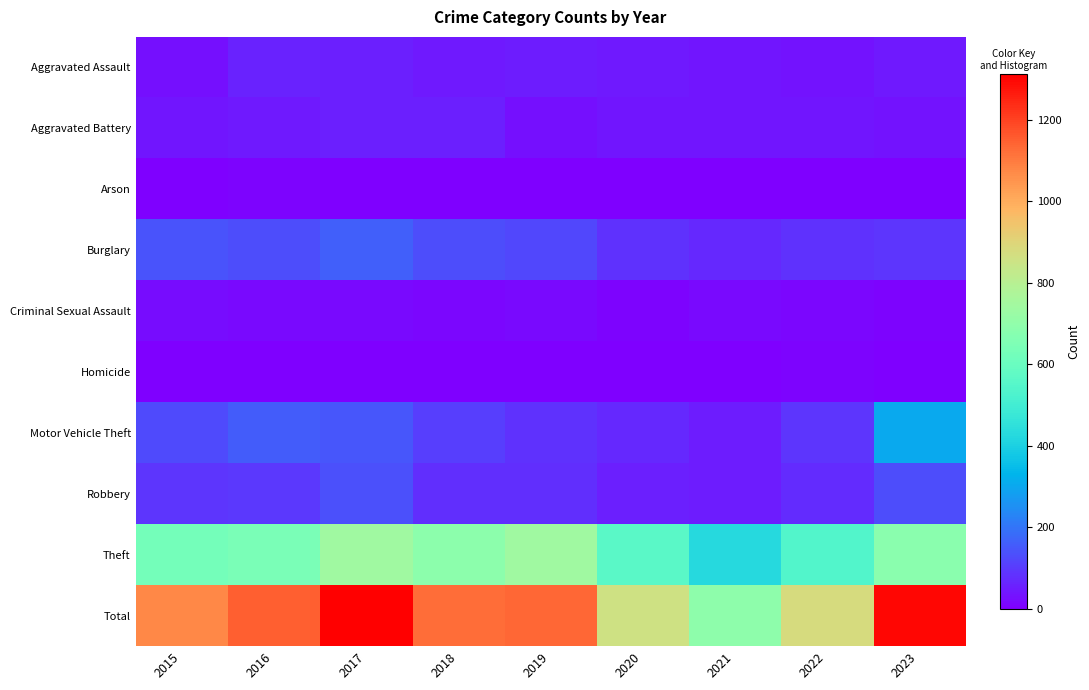

Which series has the largest range (max minus min)?

Total